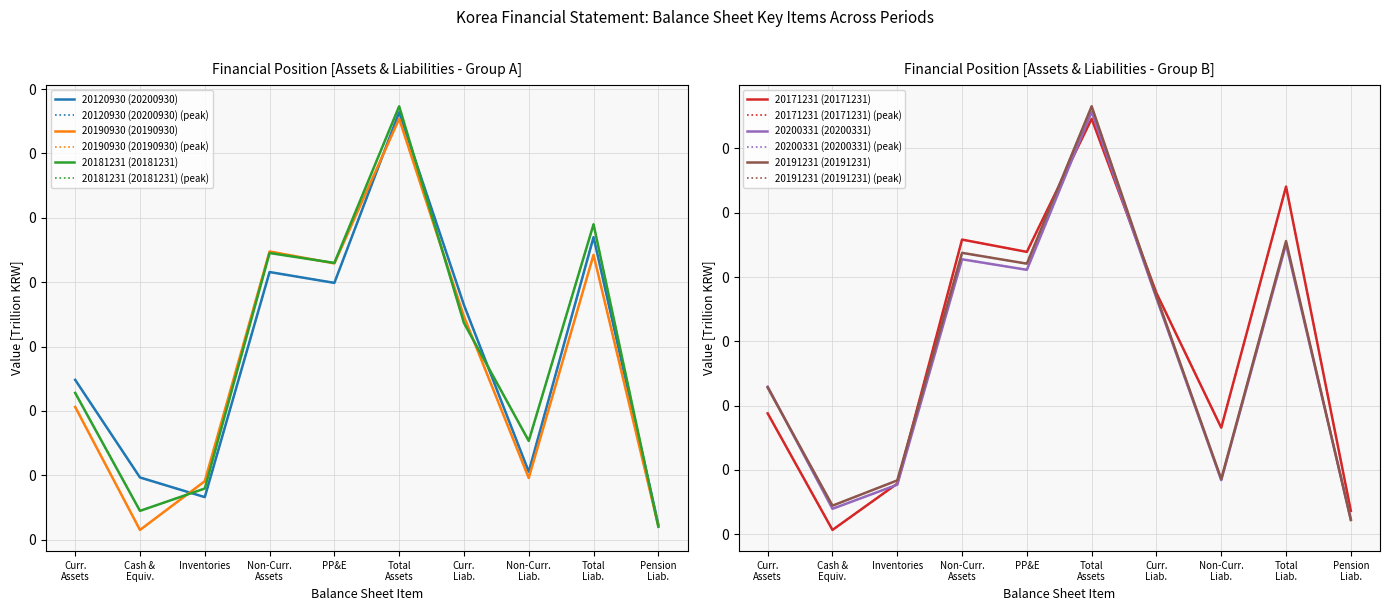

Does the chart have visible grid lines?

Yes